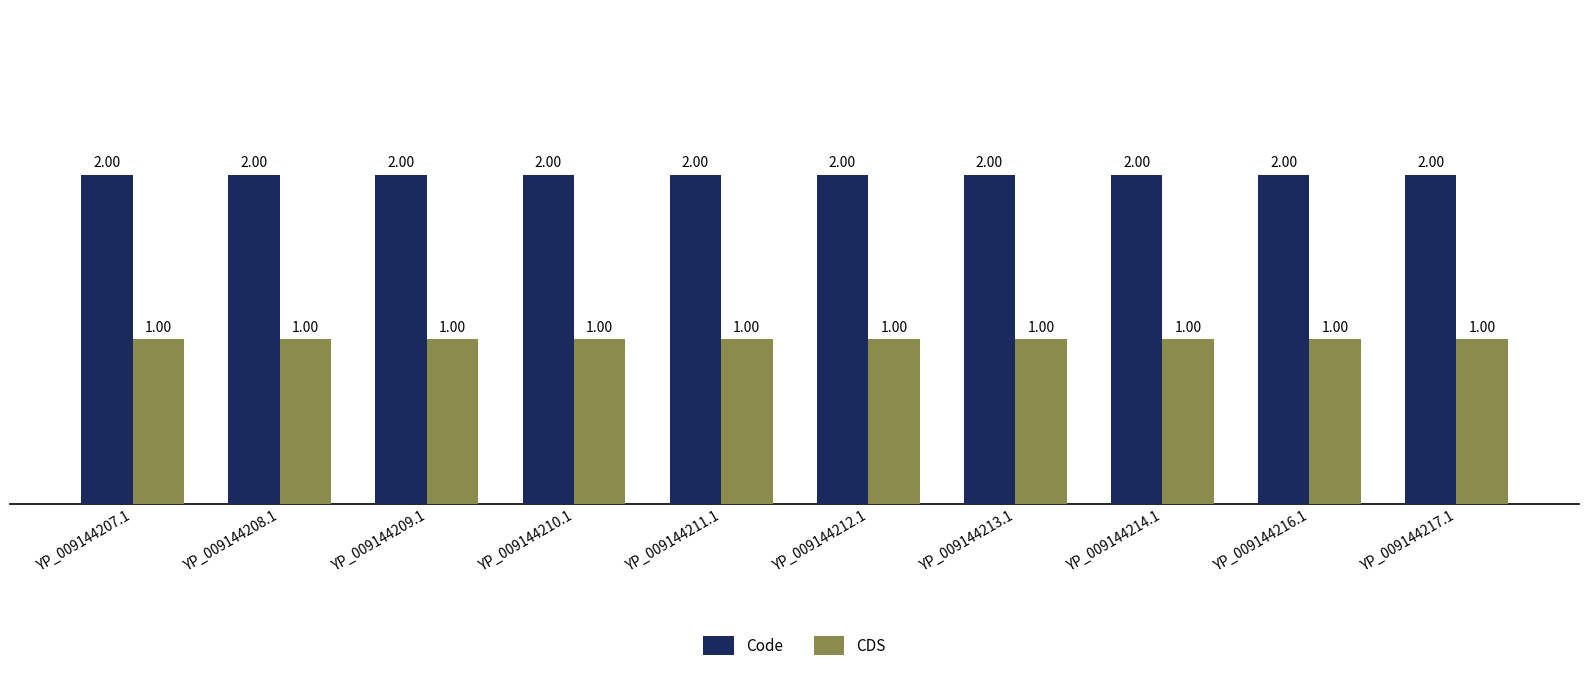

What is the label of the 7th bar from the right?

YP_009144210.1